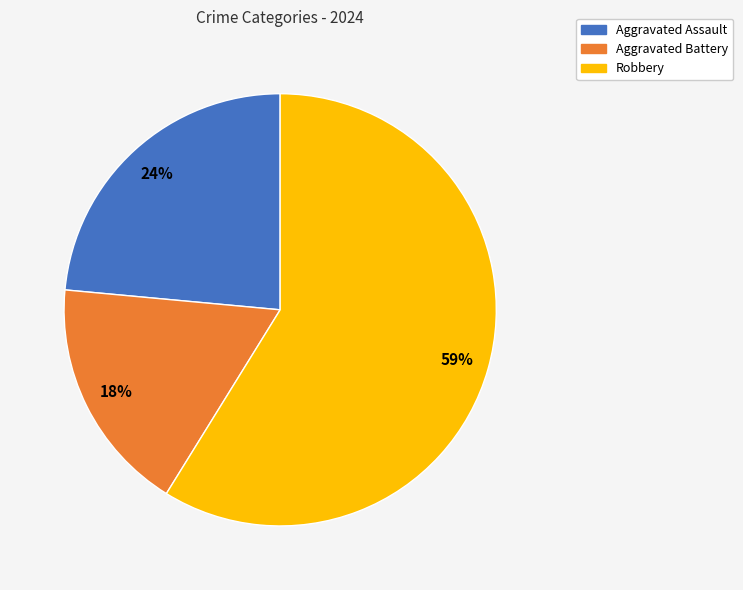

Approximately how many times larger is the value at Robbery compared to Aggravated Assault?

2.5